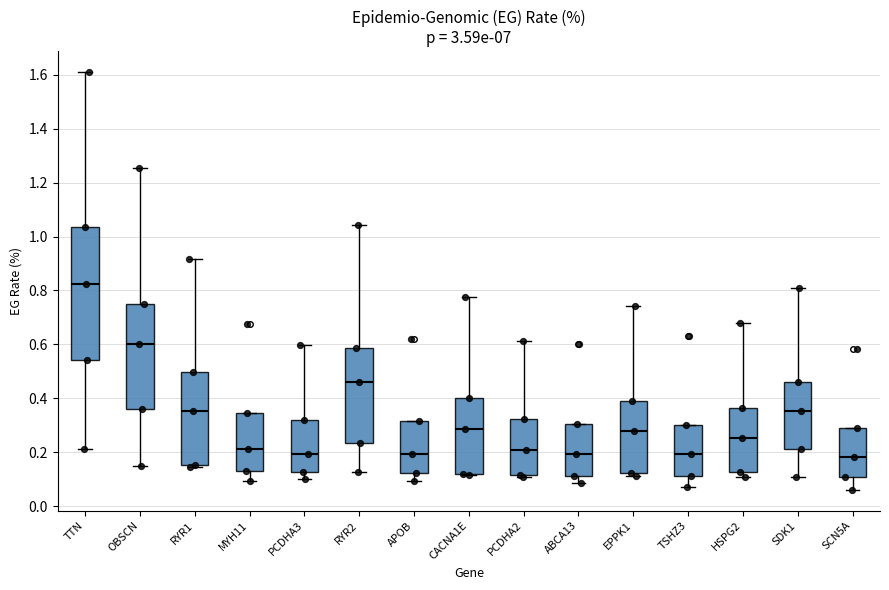

Where does the median line of the box for SDK1 sit on the y-axis? The values are not printed on the chart, so give them approximately, as read against the axis.

0.36